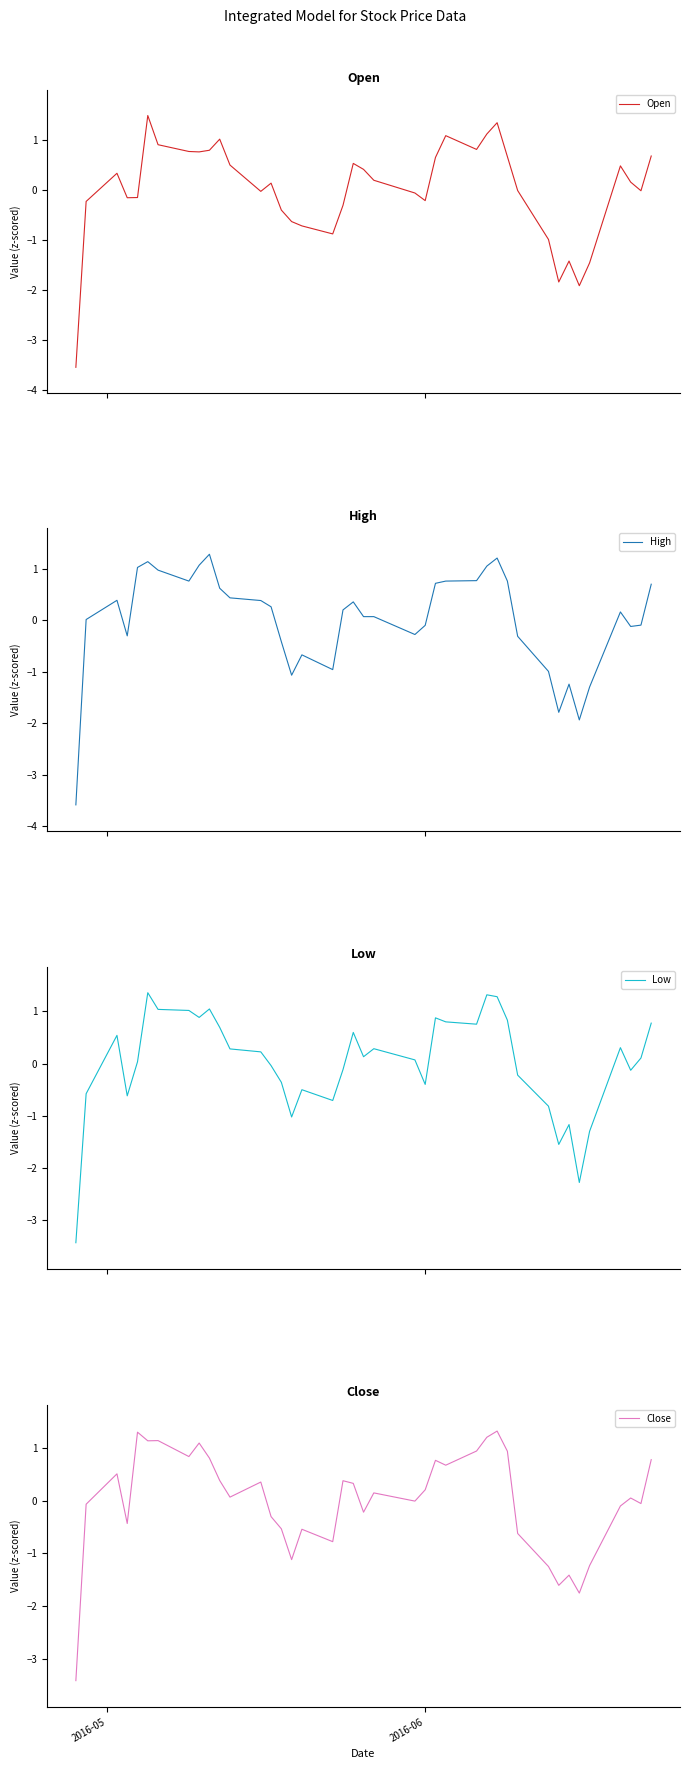

How many lines are shown in the chart?

4